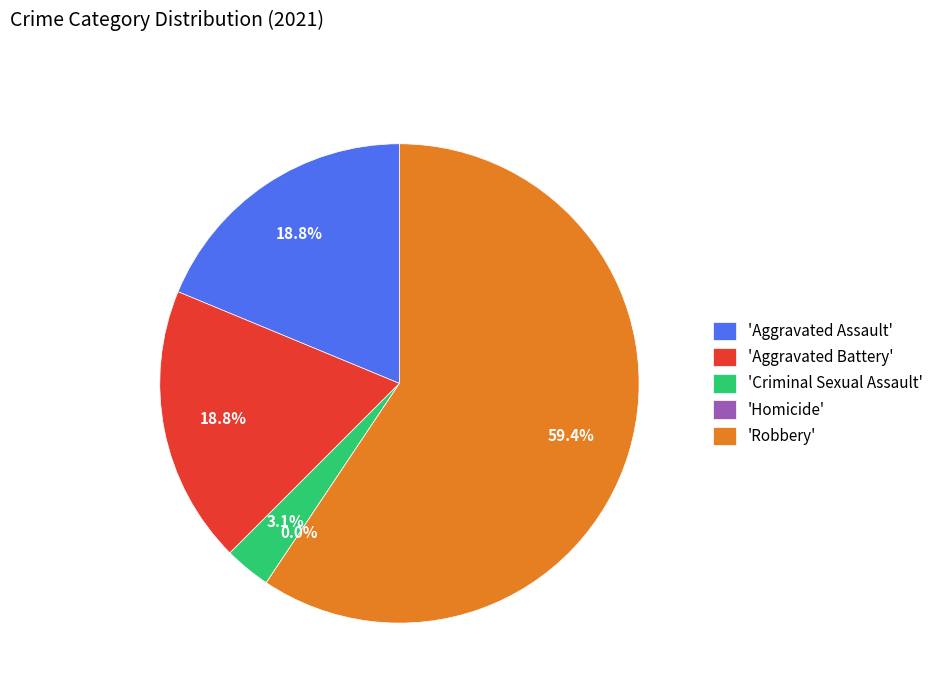

Approximately how many times larger is the value at Robbery compared to Aggravated Assault?

3.2